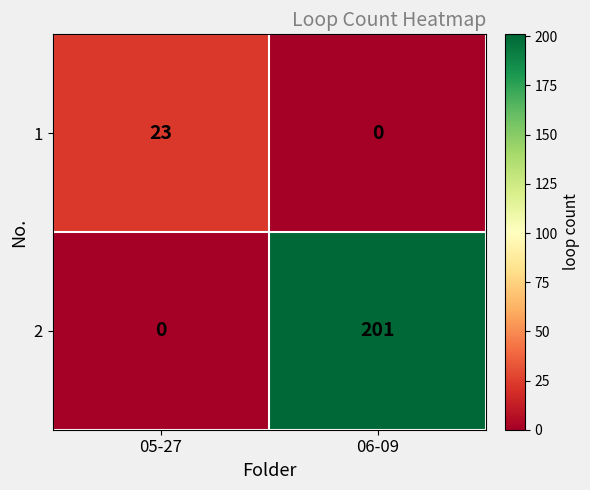

At which label does 1 reach its minimum?

06-09